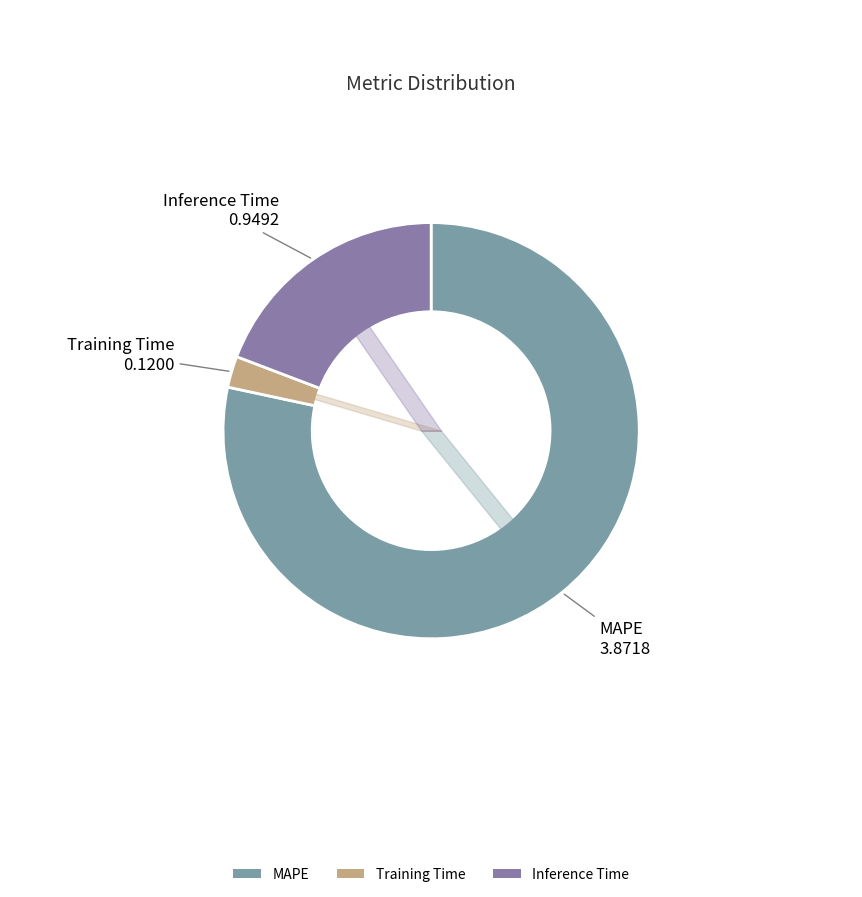

Is Training Time the majority of the pie?

No